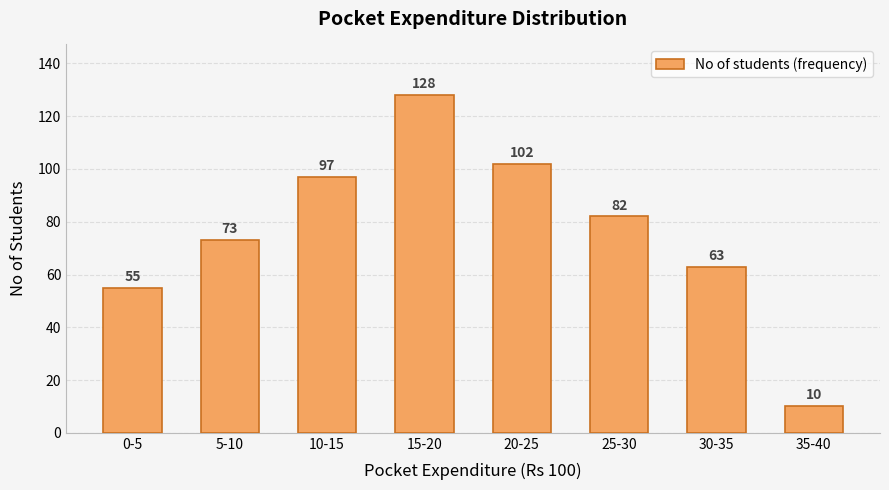

Reading left to right, transcribe all the data shown in this chart.

0-5=55	5-10=73	10-15=97	15-20=128	20-25=102	25-30=82	30-35=63	35-40=10